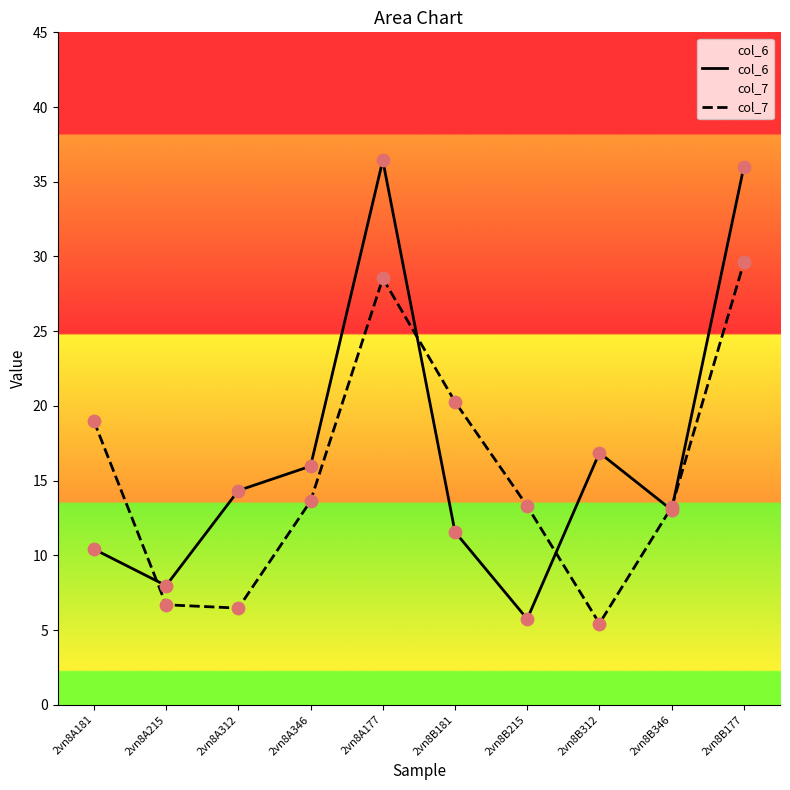

Which series has the largest total across all categories?

col_6